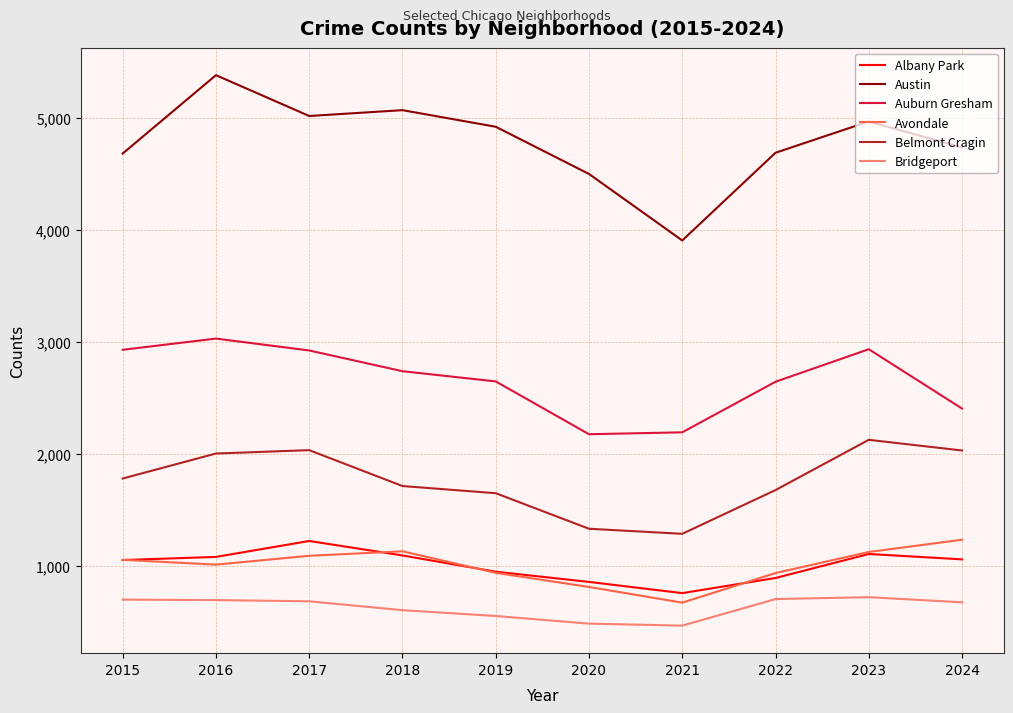

Between 2015 and 2020, which series saw the biggest shift?

Auburn Gresham